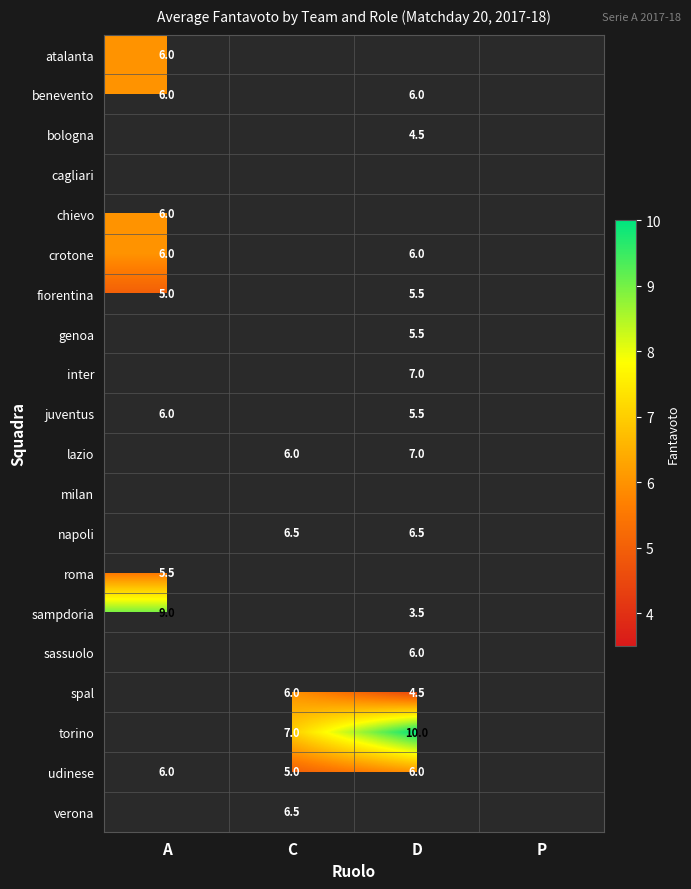

The roma series shows 1.7 at A. True or false?

False